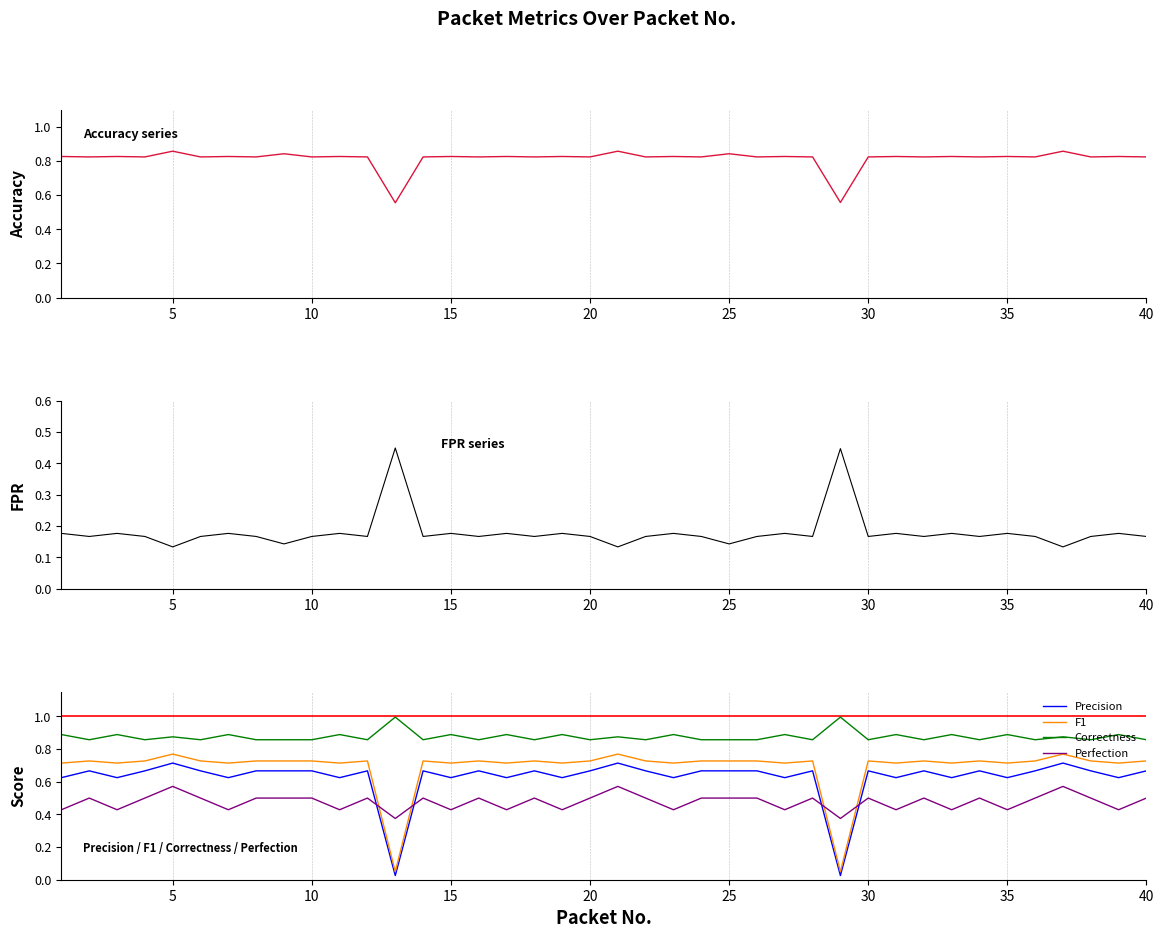

What is the value of the F1 point at the 23rd from the left?

0.7